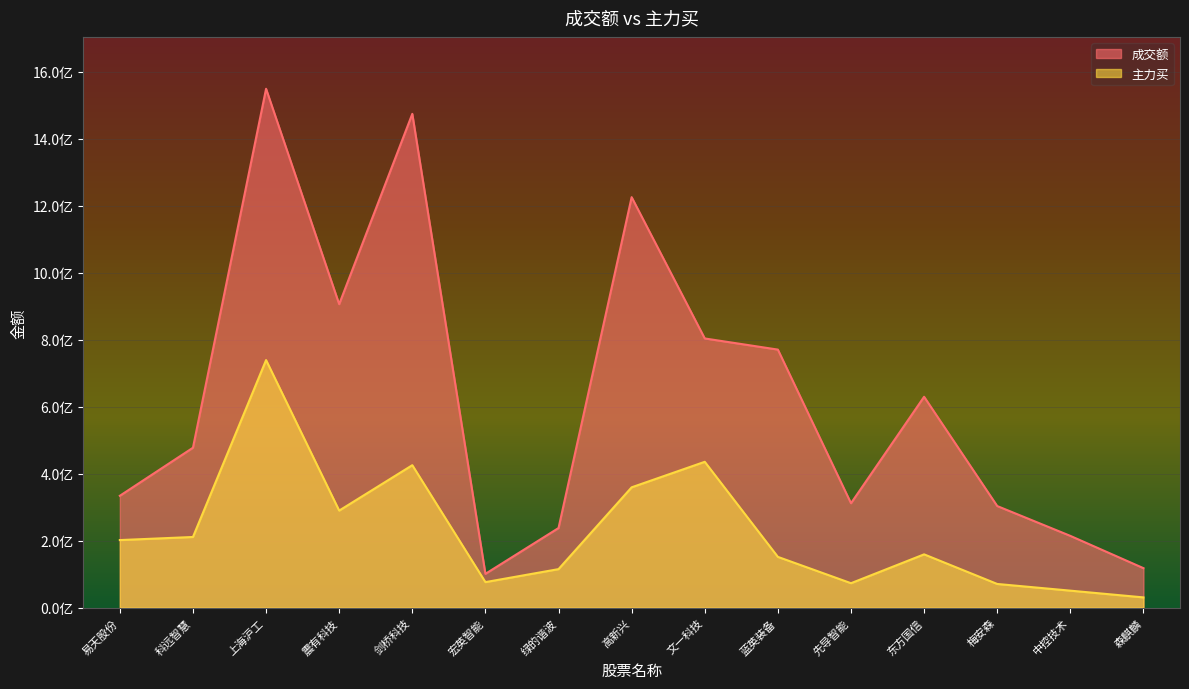

Reading right to left, extract all data points from this chart.

成交额: 森麒麟=117882619	中控技术=214311372	梅安森=303401204	东方国信=629749830	先导智能=311805341	蓝英装备=770647474	文一科技=803954100	高新兴=1225968866	绿的谐波=237723106	宏英智能=100907088	剑桥科技=1474785179	震有科技=906385016	上海沪工=1549680901	科远智慧=477568974	易天股份=334036965
主力买: 森麒麟=30543932	中控技术=50692367	梅安森=70685357	东方国信=159117685	先导智能=72955399	蓝英装备=151568491	文一科技=435534329	高新兴=359327525	绿的谐波=114991931	宏英智能=76196573	剑桥科技=425414340	震有科技=289832519	上海沪工=739345239	科远智慧=210969047	易天股份=201747029